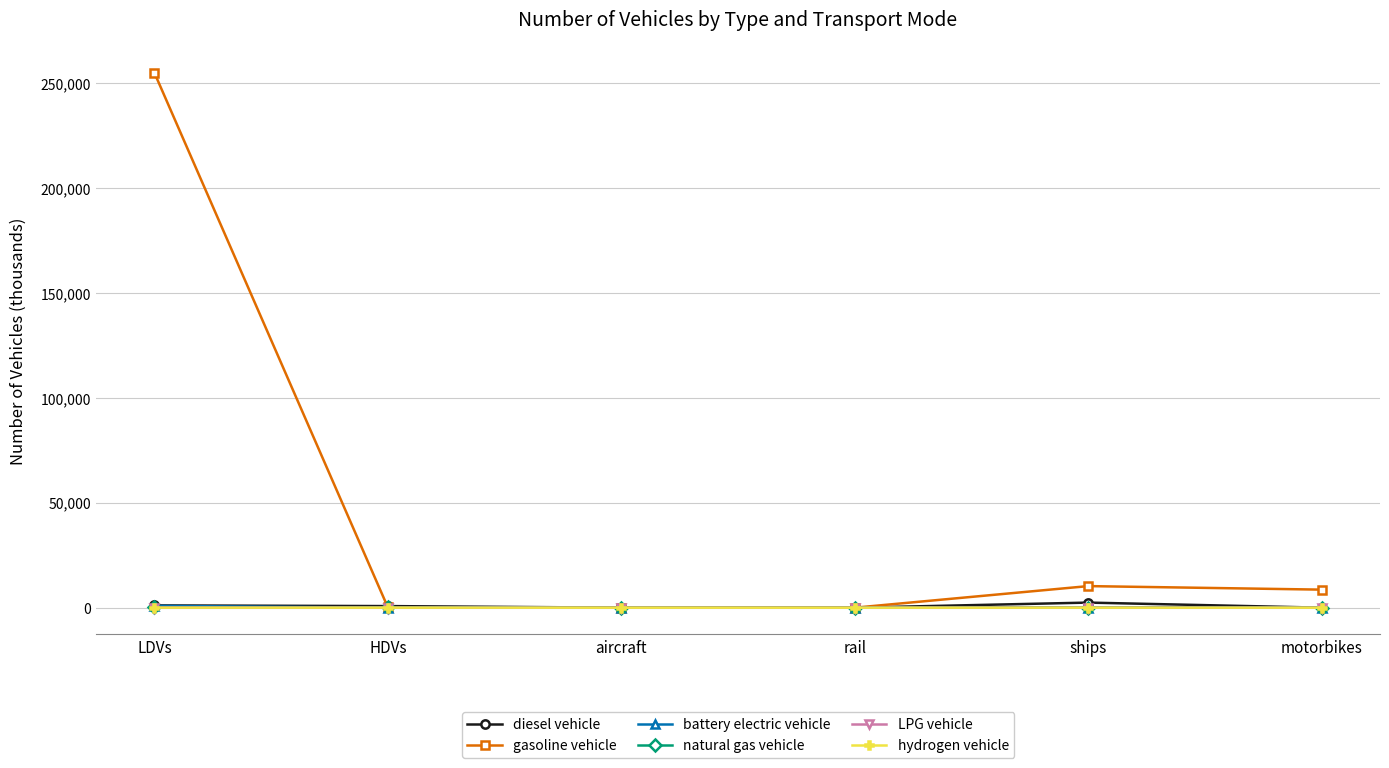

Does the chart display data point markers on the line(s)?

Yes